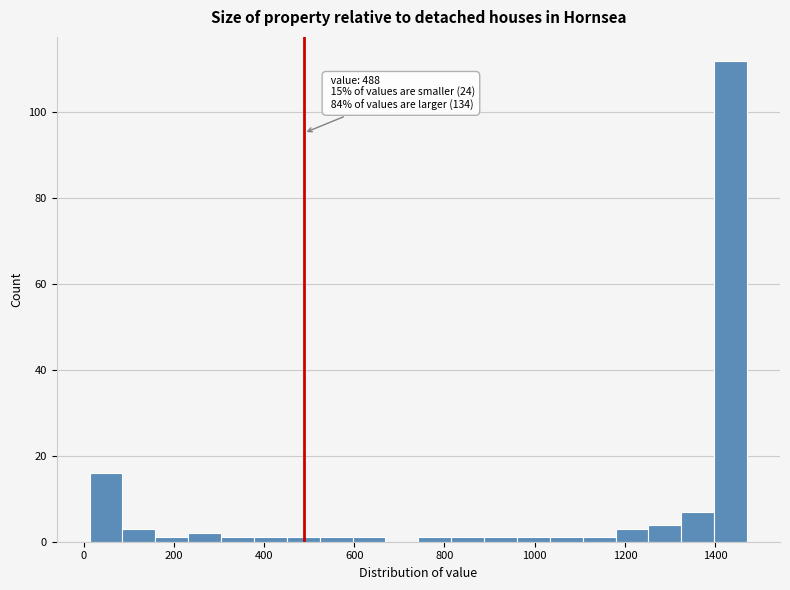

Around what value on the x-axis is the tallest bar? Give the approximate position of its centre, as read against the axis.

1440